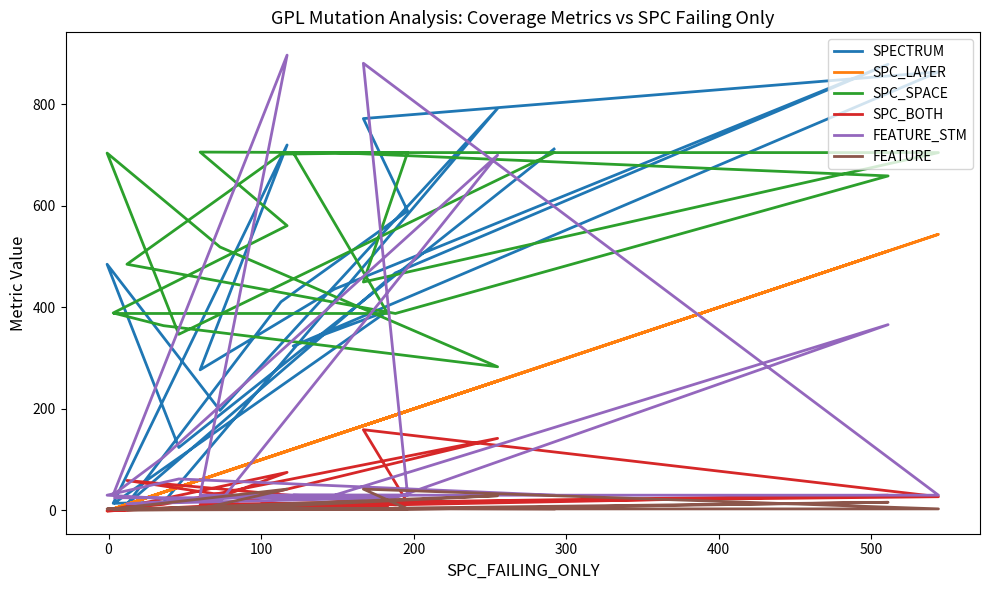

Is the value of SPC_LAYER at 18 greater than the value of FEATURE at 11?

Yes